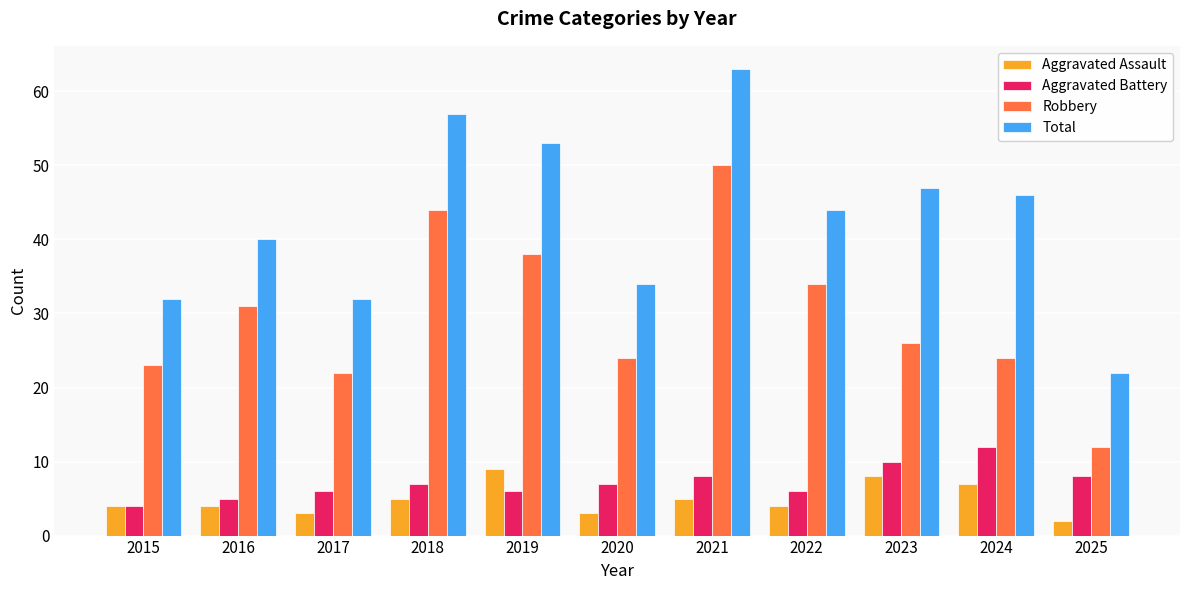

What is the approximate value of Total at 2019?

53